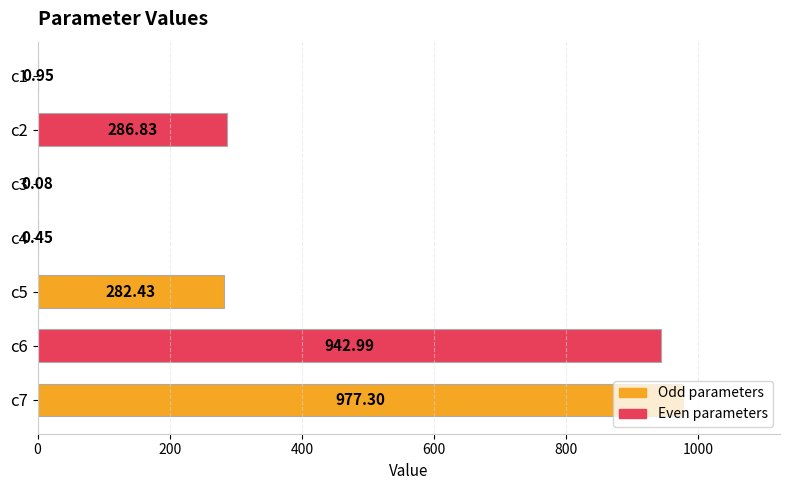

What is the maximum value shown in the chart?

977.3